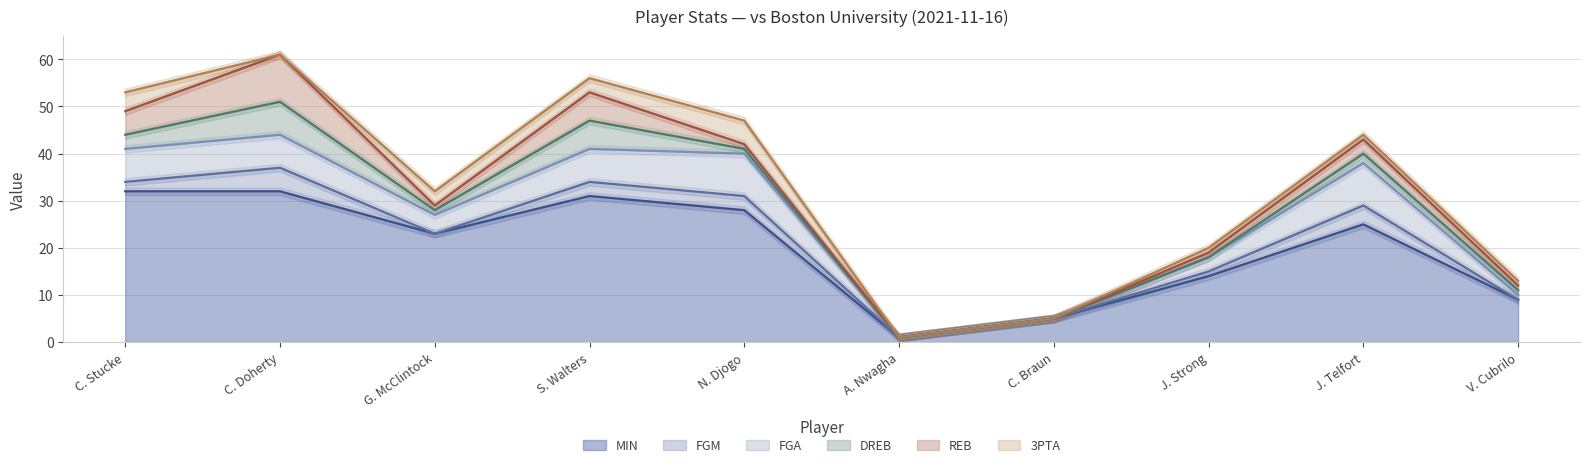

True or false: FGM and FGA intersect in this chart.

False